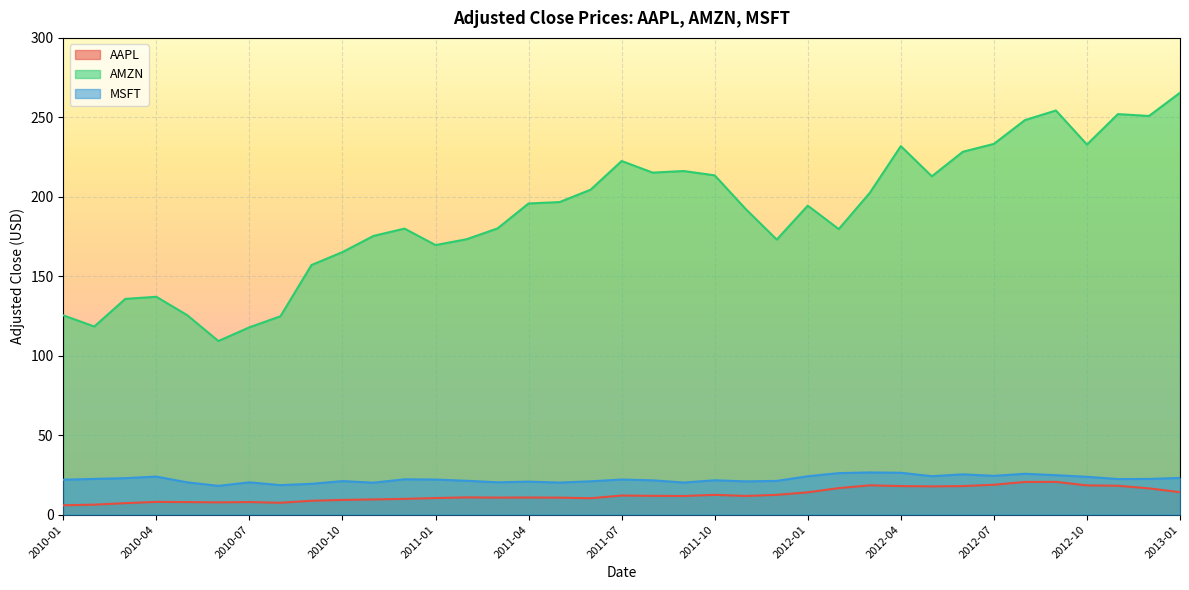

What is the maximum value for AAPL?

20.6